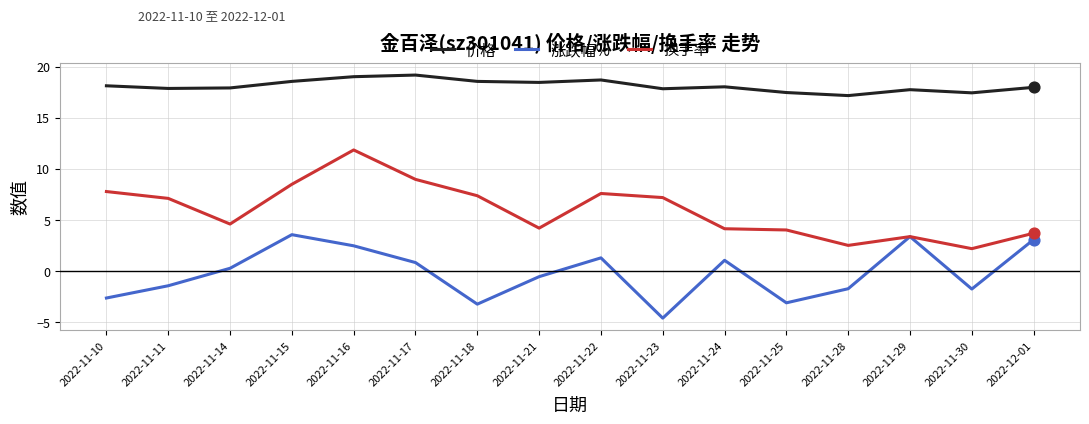

At how many categories does at least one series exceed 12?

16